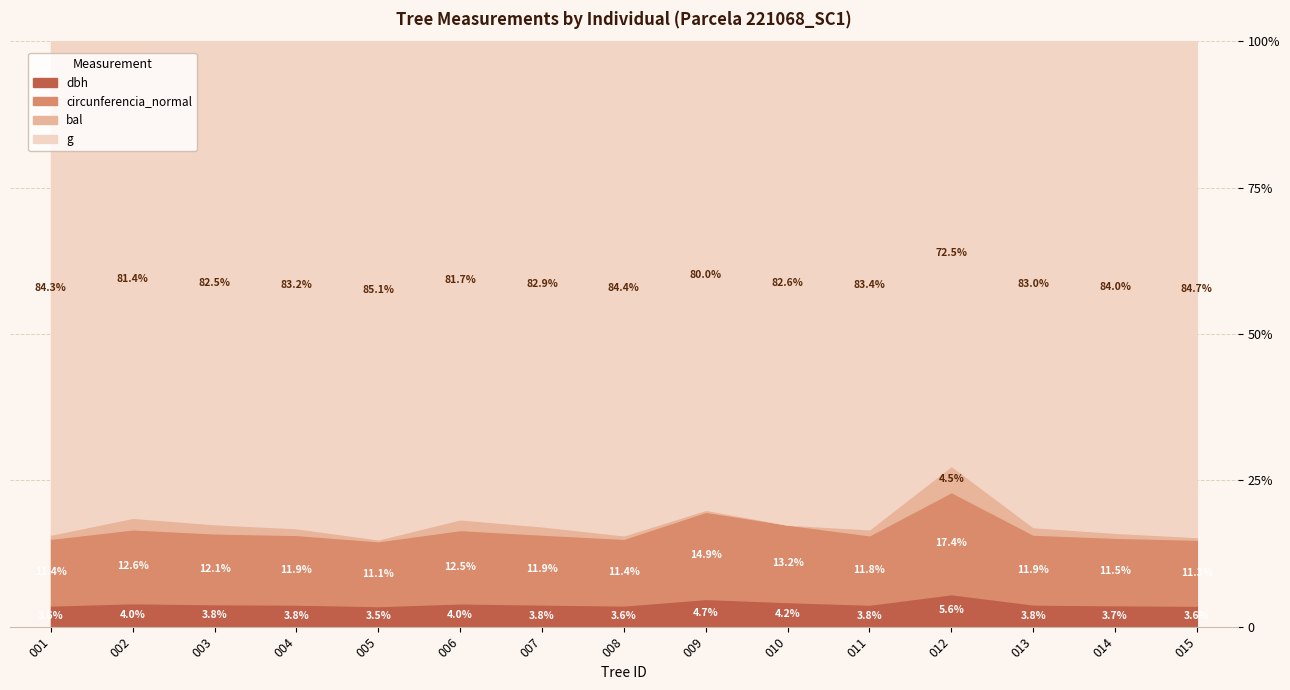

Does the chart have visible grid lines?

Yes